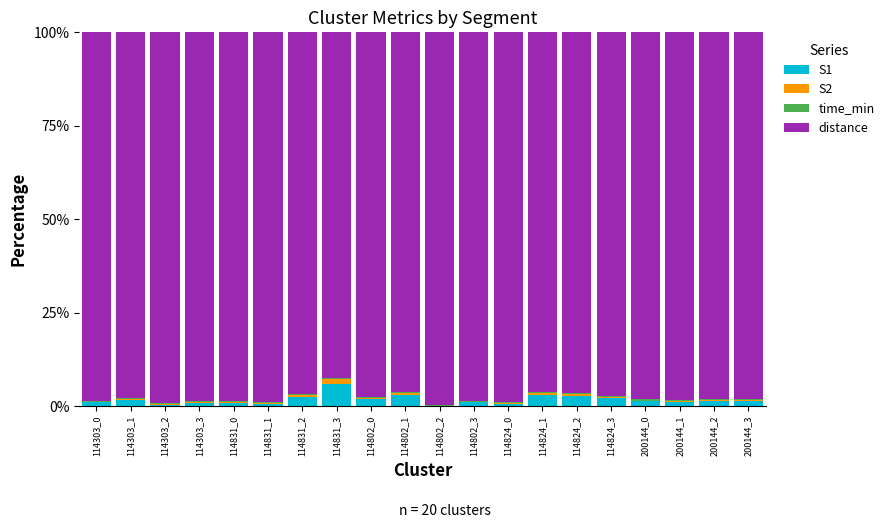

What is the highest value of the S1 series?

6.1